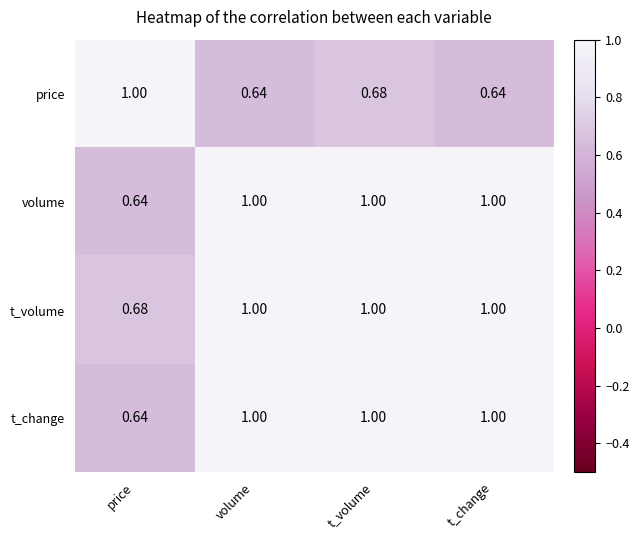

At which category is the sum across all series the highest?

t_volume